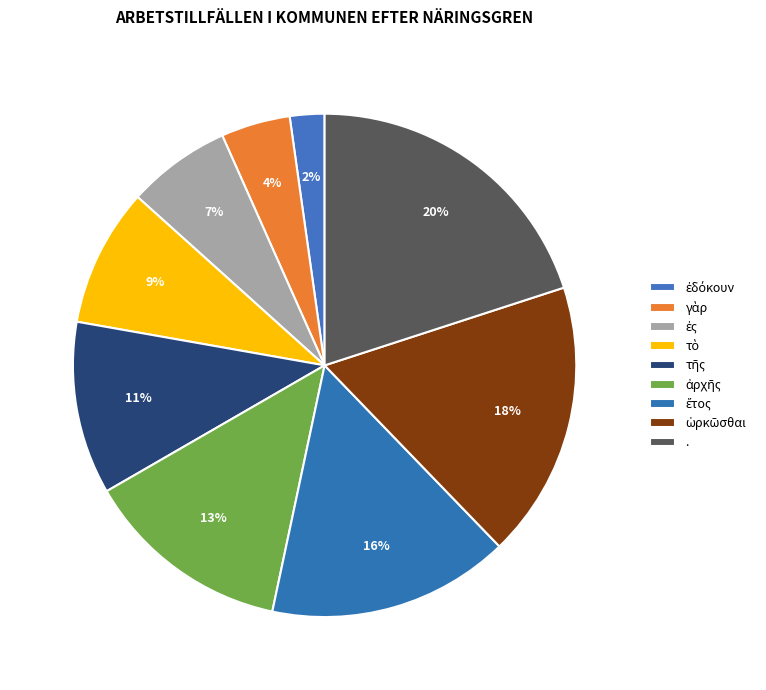

Does γὰρ represent more than half of the total?

No